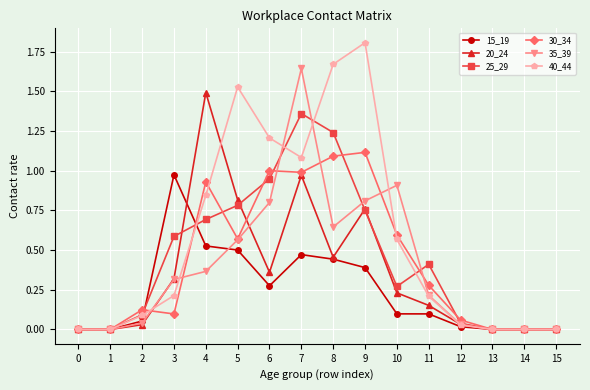

What are all the series names shown in the legend?

15_19, 20_24, 25_29, 30_34, 35_39, 40_44